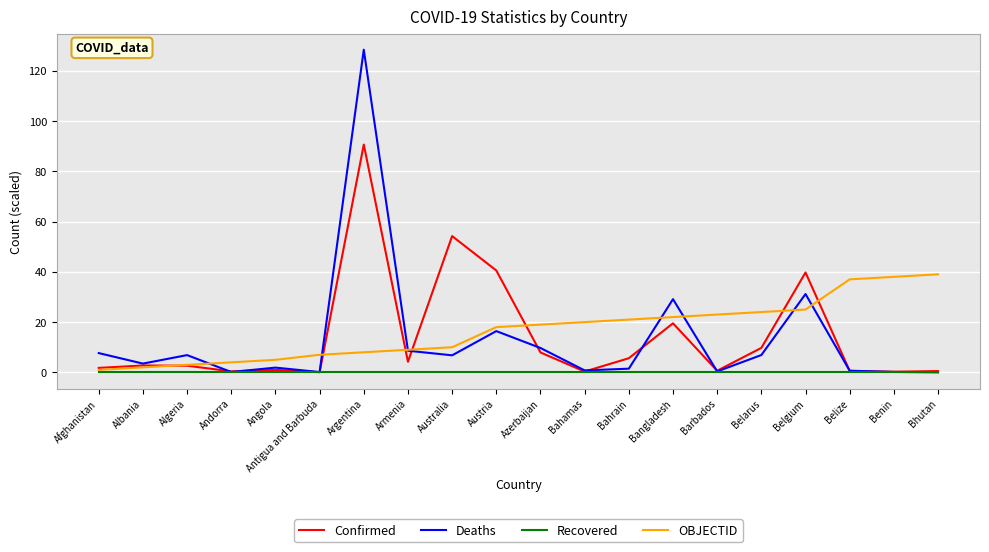

True or false: Deaths has more than 2 interior local peaks.

True